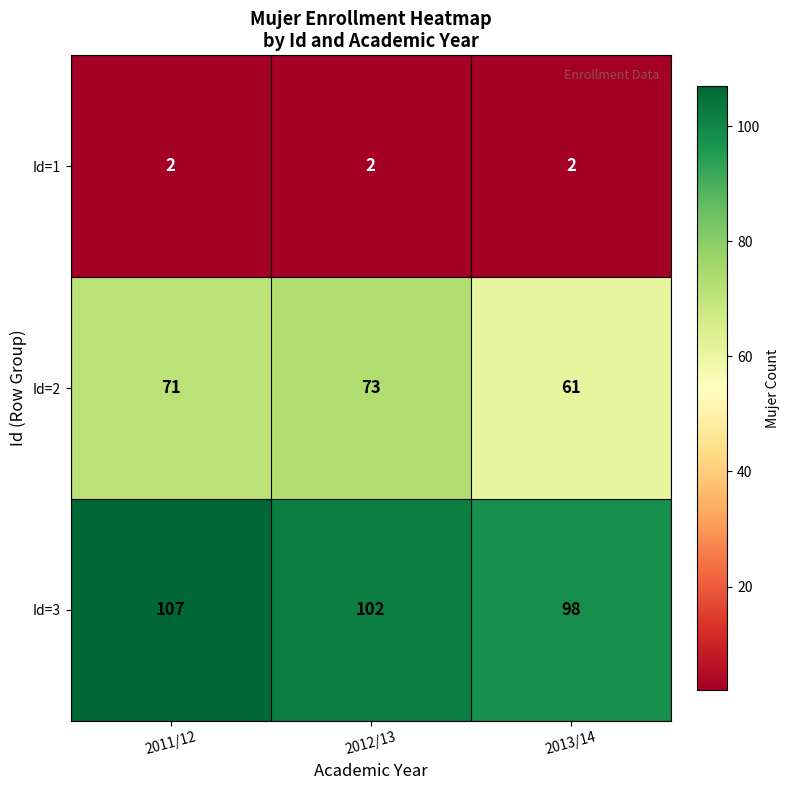

What is the maximum value shown in the chart?

107